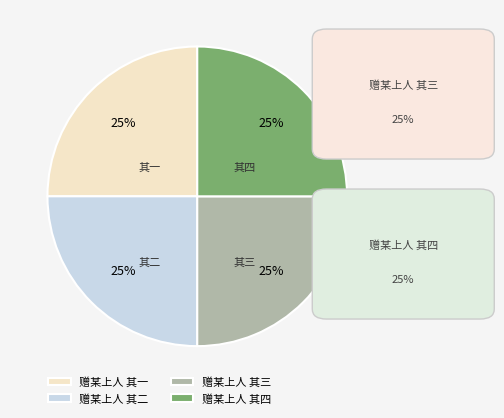

To the nearest percent, what is the average slice percentage?

25%